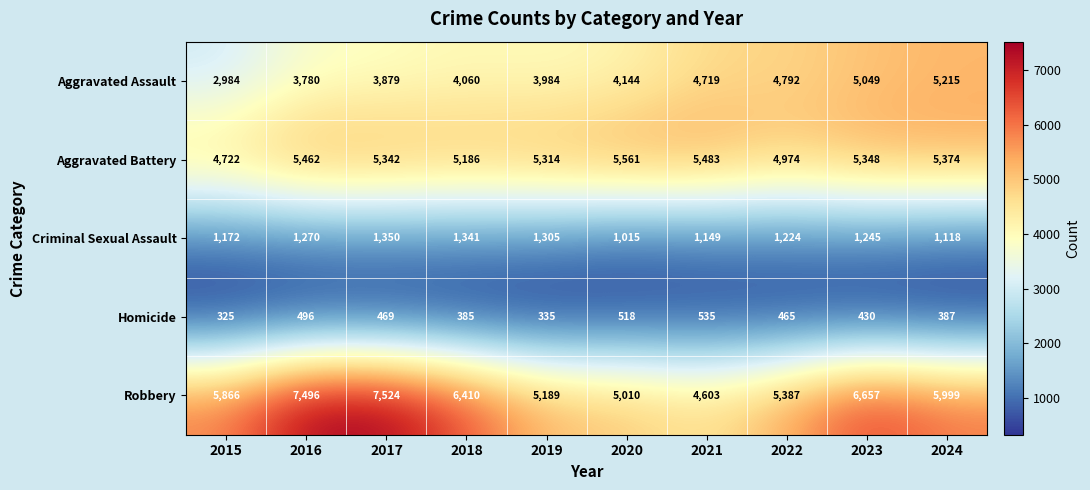

Which series has the largest range (max minus min)?

Robbery